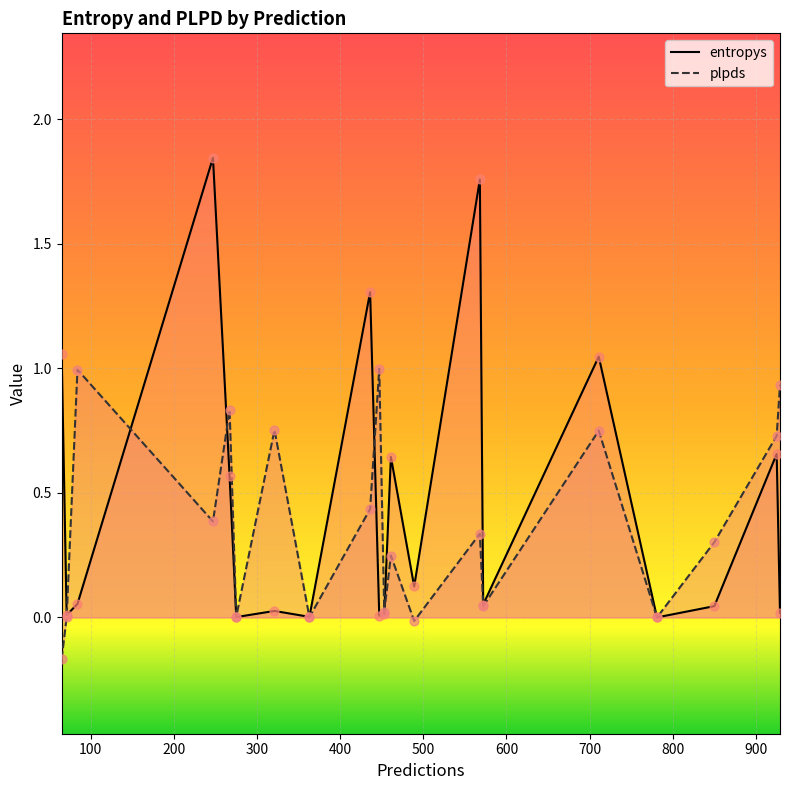

At how many categories does at least one series exceed 1?

5